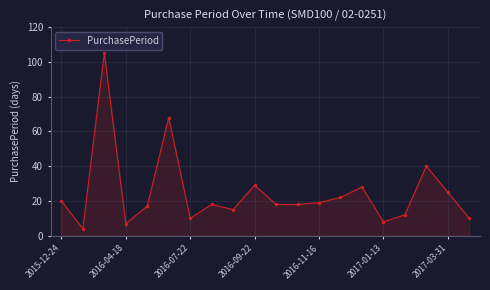

Reading left to right, list all the values displayed in this chart.

20	4	105	7	17	68	10	18	15	29	18	18	19	22	28	8	12	40	25	10